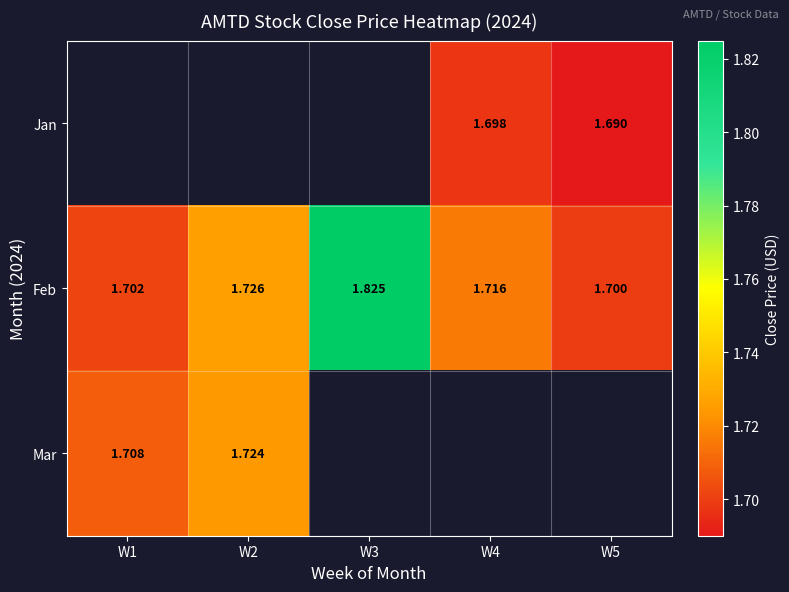

At which category does the chart reach its peak across all series?

W3